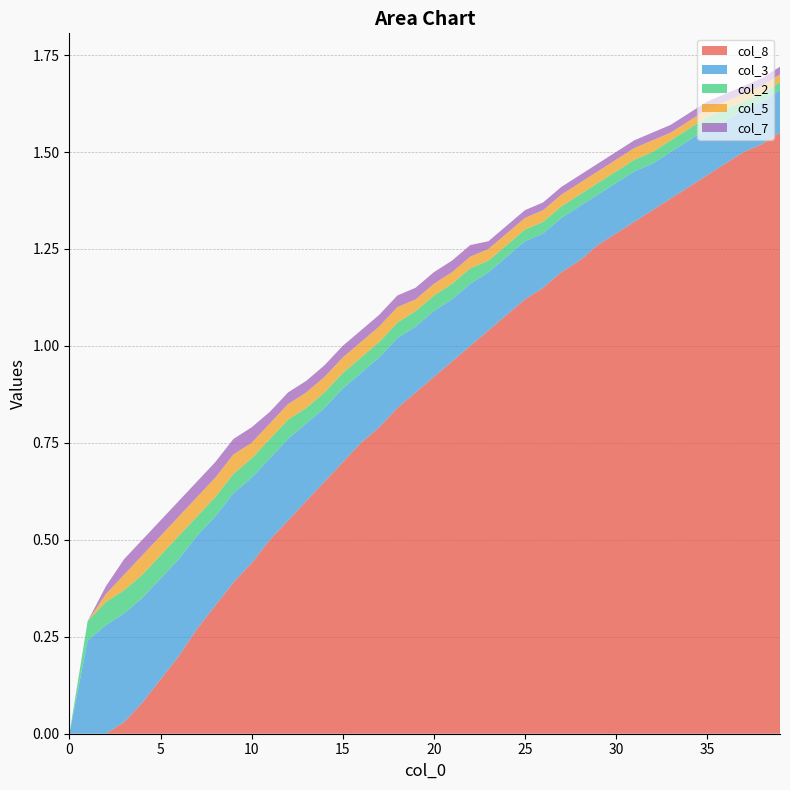

Reading left to right, what are all the values shown in this chart?

col_8: 0=0.0	1=0.0	2=0.0	3=0.0	4=0.1	5=0.1	6=0.2	7=0.3	8=0.3	9=0.4	10=0.4	11=0.5	12=0.6	13=0.6	14=0.7	15=0.7	16=0.8	17=0.8	18=0.8	19=0.9	20=0.9	21=1.0	22=1.0	23=1.0	24=1.1	25=1.1	26=1.1	27=1.2	28=1.2	29=1.3	30=1.3	31=1.3	32=1.4	33=1.4	34=1.4	35=1.4	36=1.5	37=1.5	38=1.5	39=1.6
col_3: 0=0.0	1=0.2	2=0.3	3=0.3	4=0.3	5=0.3	6=0.2	7=0.2	8=0.2	9=0.2	10=0.2	11=0.2	12=0.2	13=0.2	14=0.2	15=0.2	16=0.2	17=0.2	18=0.2	19=0.2	20=0.2	21=0.2	22=0.2	23=0.1	24=0.1	25=0.1	26=0.1	27=0.1	28=0.1	29=0.1	30=0.1	31=0.1	32=0.1	33=0.1	34=0.1	35=0.1	36=0.1	37=0.1	38=0.1	39=0.1
col_2: 0=0.0	1=0.1	2=0.1	3=0.1	4=0.1	5=0.1	6=0.1	7=0.1	8=0.1	9=0.1	10=0.1	11=0.1	12=0.1	13=0.0	14=0.0	15=0.0	16=0.0	17=0.0	18=0.0	19=0.0	20=0.0	21=0.0	22=0.0	23=0.0	24=0.0	25=0.0	26=0.0	27=0.0	28=0.0	29=0.0	30=0.0	31=0.0	32=0.0	33=0.0	34=0.0	35=0.0	36=0.0	37=0.0	38=0.0	39=0.0
col_5: 0=0.0	1=0.0	2=0.0	3=0.0	4=0.1	5=0.1	6=0.1	7=0.1	8=0.1	9=0.1	10=0.0	11=0.0	12=0.0	13=0.0	14=0.0	15=0.0	16=0.0	17=0.0	18=0.0	19=0.0	20=0.0	21=0.0	22=0.0	23=0.0	24=0.0	25=0.0	26=0.0	27=0.0	28=0.0	29=0.0	30=0.0	31=0.0	32=0.0	33=0.0	34=0.0	35=0.0	36=0.0	37=0.0	38=0.0	39=0.0
col_7: 0=0.0	1=0.0	2=0.0	3=0.0	4=0.0	5=0.0	6=0.0	7=0.0	8=0.0	9=0.0	10=0.0	11=0.0	12=0.0	13=0.0	14=0.0	15=0.0	16=0.0	17=0.0	18=0.0	19=0.0	20=0.0	21=0.0	22=0.0	23=0.0	24=0.0	25=0.0	26=0.0	27=0.0	28=0.0	29=0.0	30=0.0	31=0.0	32=0.0	33=0.0	34=0.0	35=0.0	36=0.0	37=0.0	38=0.0	39=0.0